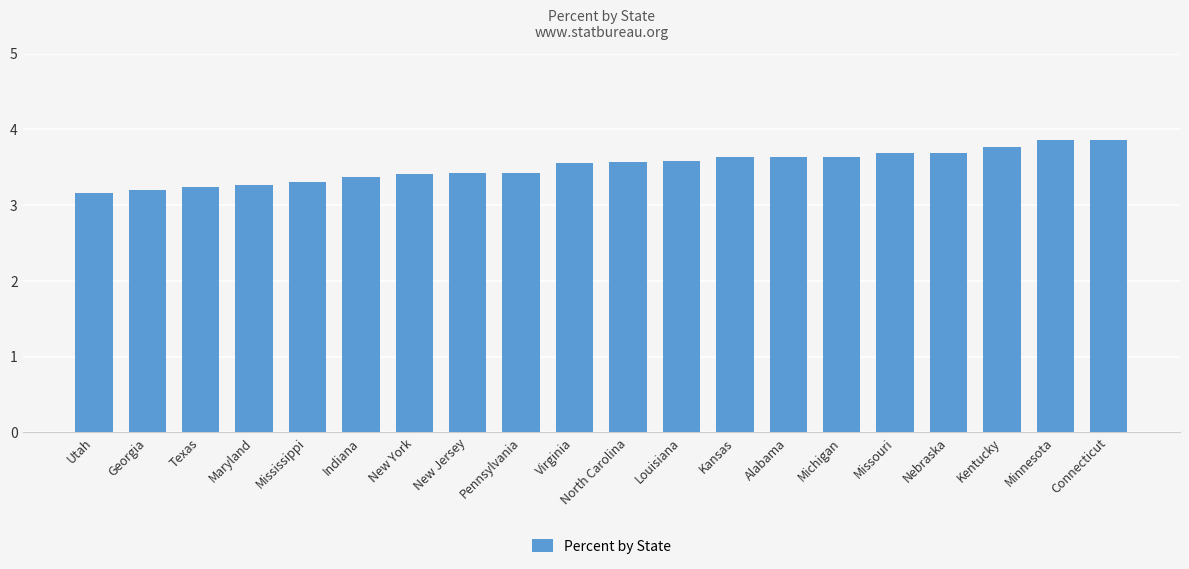

What is the smallest value displayed?

3.2